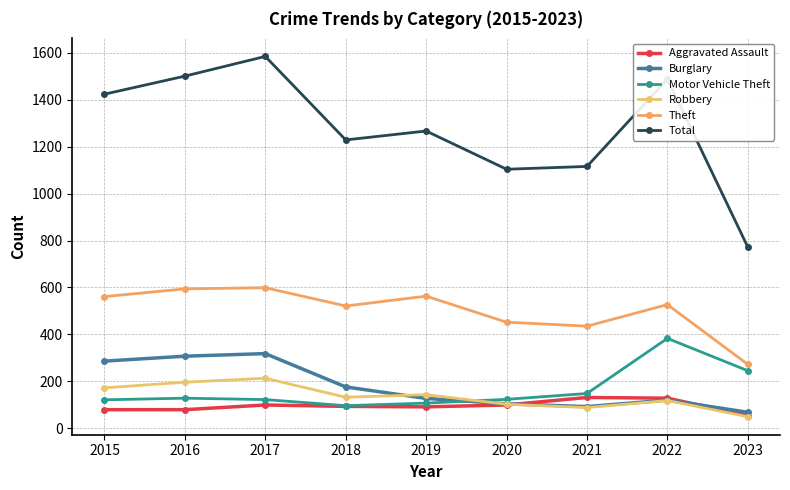

How many data points does each series have?

9